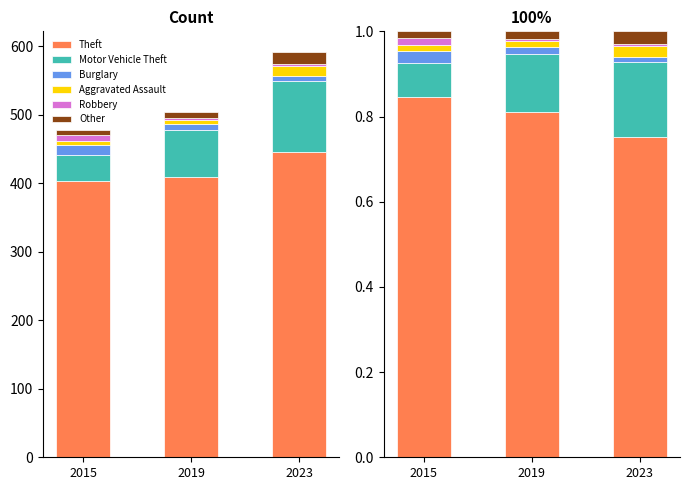

Is it true that Aggravated Assault equals 0.0 at 2019?

False